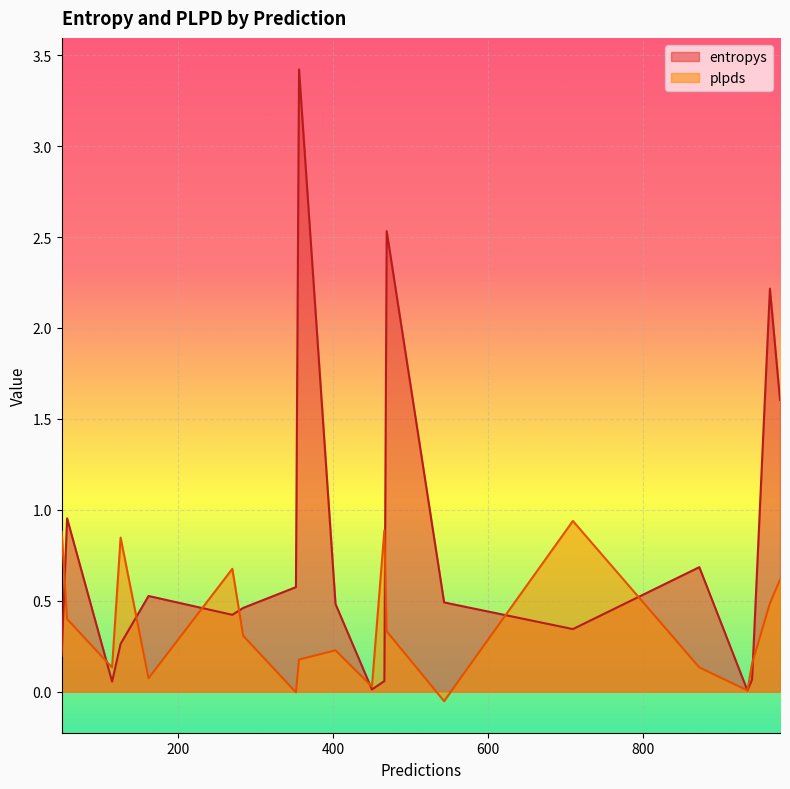

What is the minimum value shown in the chart?

-0.1